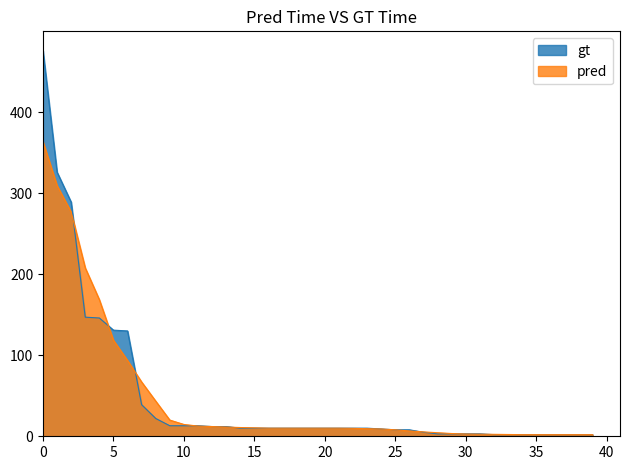

What is the approximate value at 8, to the nearest 5?

20